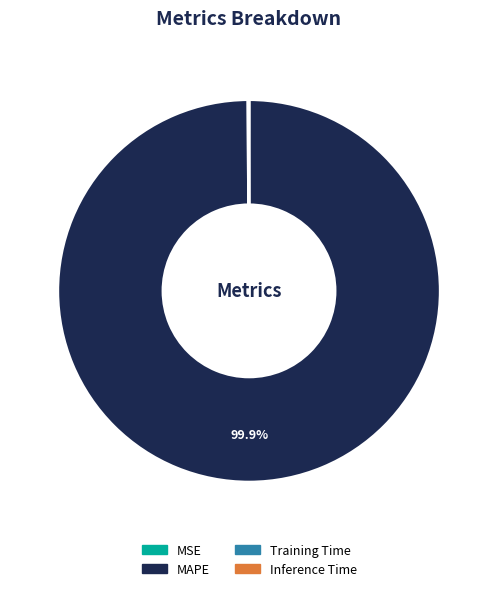

Which slice is the largest?

MAPE